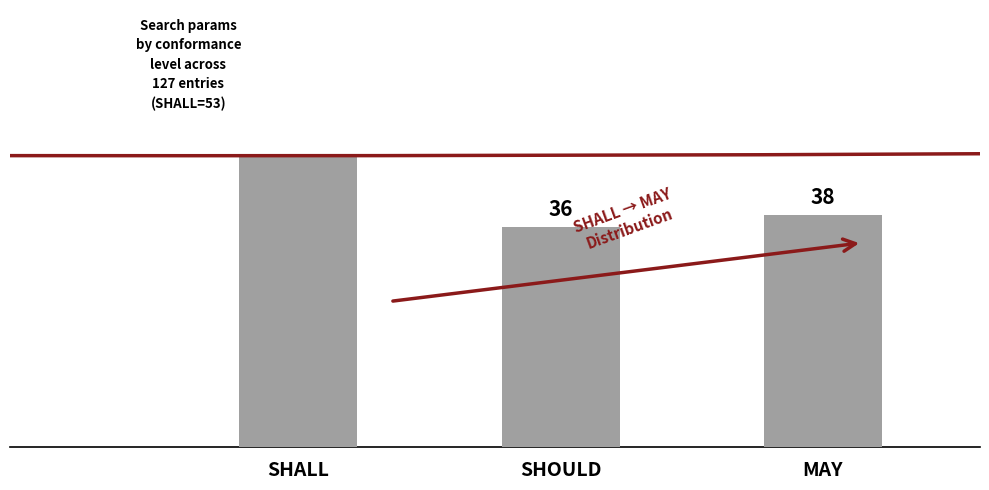

Does the chart contain any negative values?

No